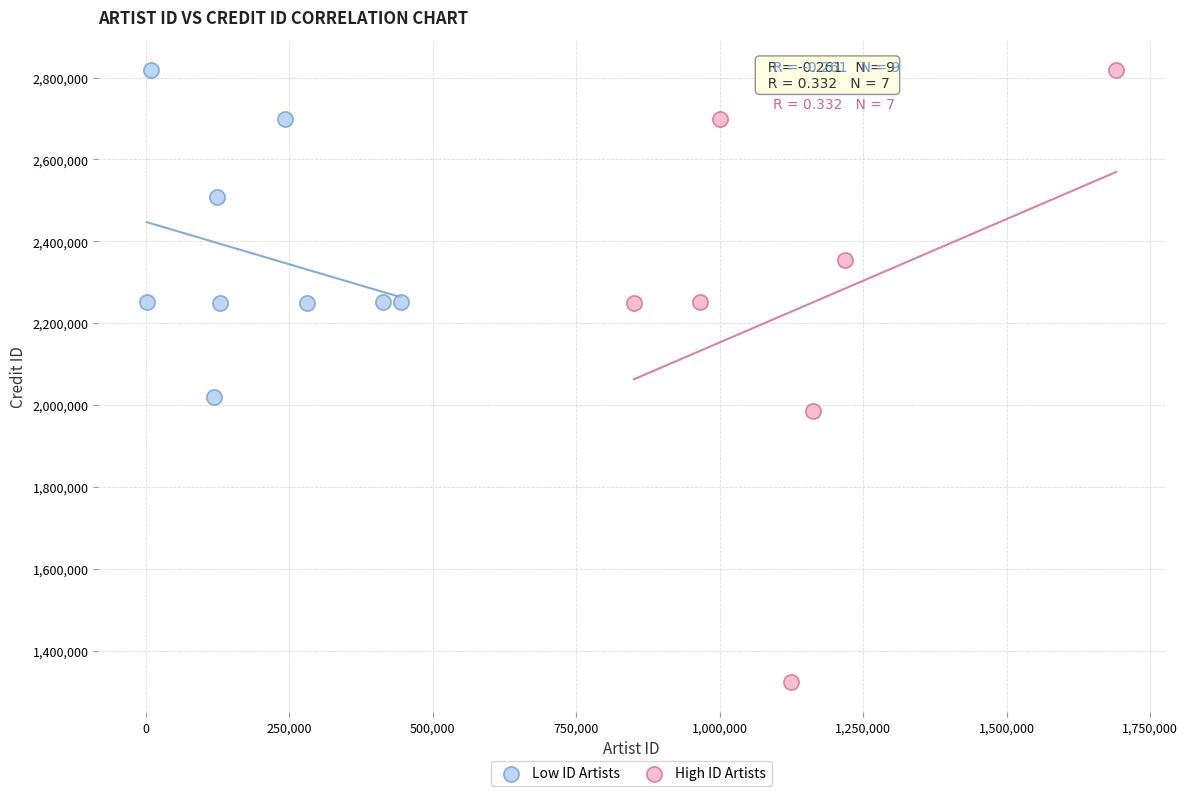

Which series has the largest Y range (max minus min)?

High ID Artists